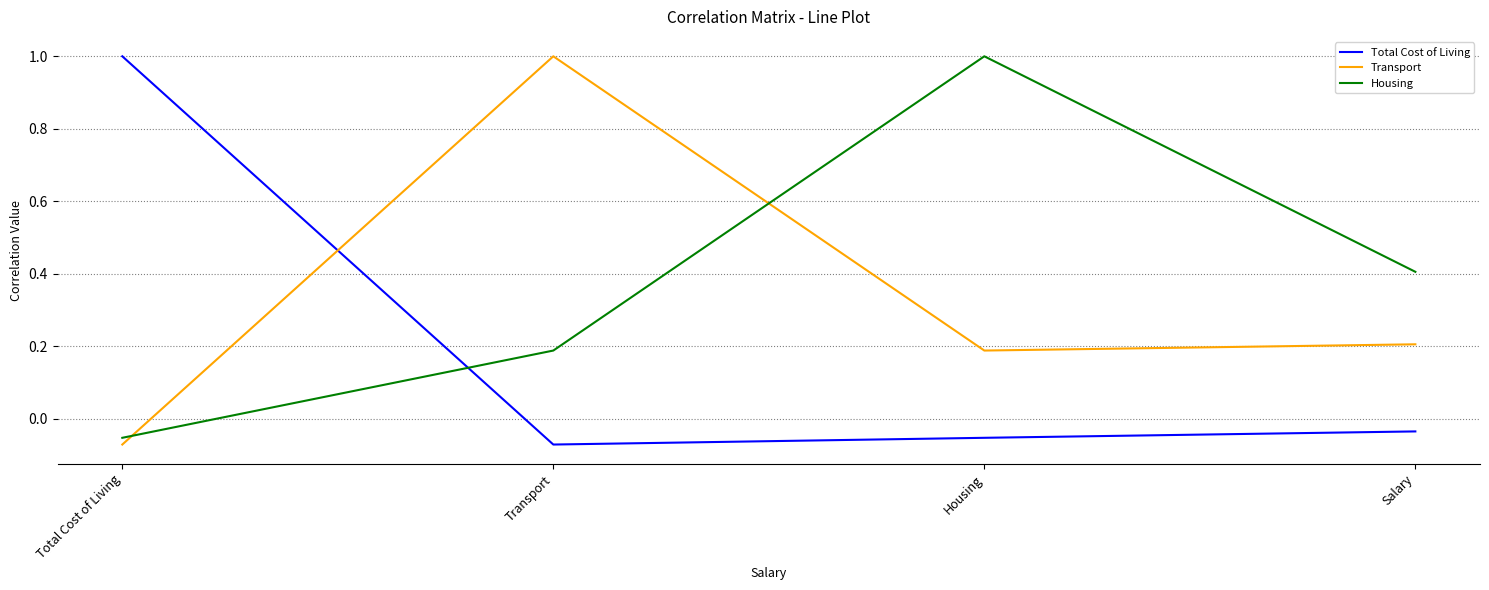

What is the total value across all series at Housing?

1.1